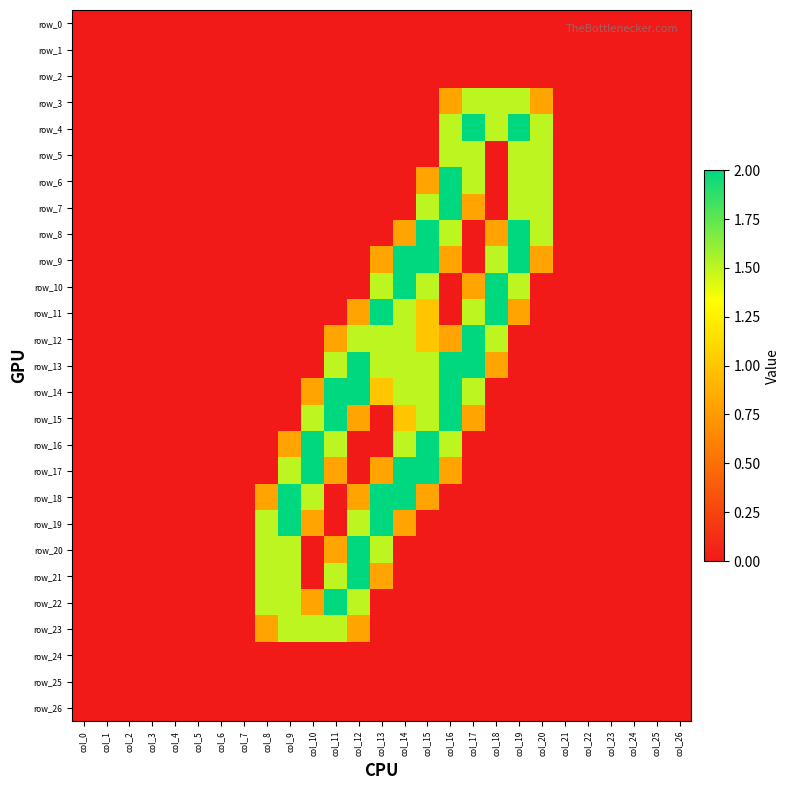

Reading left to right, extract all data points from this chart.

row_0: col_0=0.0	col_1=0.0	col_2=0.0	col_3=0.0	col_4=0.0	col_5=0.0	col_6=0.0	col_7=0.0	col_8=0.0	col_9=0.0	col_10=0.0	col_11=0.0	col_12=0.0	col_13=0.0	col_14=0.0	col_15=0.0	col_16=0.0	col_17=0.0	col_18=0.0	col_19=0.0	col_20=0.0	col_21=0.0	col_22=0.0	col_23=0.0	col_24=0.0	col_25=0.0	col_26=0.0
row_1: col_0=0.0	col_1=0.0	col_2=0.0	col_3=0.0	col_4=0.0	col_5=0.0	col_6=0.0	col_7=0.0	col_8=0.0	col_9=0.0	col_10=0.0	col_11=0.0	col_12=0.0	col_13=0.0	col_14=0.0	col_15=0.0	col_16=0.0	col_17=0.0	col_18=0.0	col_19=0.0	col_20=0.0	col_21=0.0	col_22=0.0	col_23=0.0	col_24=0.0	col_25=0.0	col_26=0.0
row_2: col_0=0.0	col_1=0.0	col_2=0.0	col_3=0.0	col_4=0.0	col_5=0.0	col_6=0.0	col_7=0.0	col_8=0.0	col_9=0.0	col_10=0.0	col_11=0.0	col_12=0.0	col_13=0.0	col_14=0.0	col_15=0.0	col_16=0.0	col_17=0.0	col_18=0.0	col_19=0.0	col_20=0.0	col_21=0.0	col_22=0.0	col_23=0.0	col_24=0.0	col_25=0.0	col_26=0.0
row_3: col_0=0.0	col_1=0.0	col_2=0.0	col_3=0.0	col_4=0.0	col_5=0.0	col_6=0.0	col_7=0.0	col_8=0.0	col_9=0.0	col_10=0.0	col_11=0.0	col_12=0.0	col_13=0.0	col_14=0.0	col_15=0.0	col_16=0.8	col_17=1.5	col_18=1.5	col_19=1.5	col_20=0.8	col_21=0.0	col_22=0.0	col_23=0.0	col_24=0.0	col_25=0.0	col_26=0.0
row_4: col_0=0.0	col_1=0.0	col_2=0.0	col_3=0.0	col_4=0.0	col_5=0.0	col_6=0.0	col_7=0.0	col_8=0.0	col_9=0.0	col_10=0.0	col_11=0.0	col_12=0.0	col_13=0.0	col_14=0.0	col_15=0.0	col_16=1.5	col_17=2.0	col_18=1.5	col_19=2.0	col_20=1.5	col_21=0.0	col_22=0.0	col_23=0.0	col_24=0.0	col_25=0.0	col_26=0.0
row_5: col_0=0.0	col_1=0.0	col_2=0.0	col_3=0.0	col_4=0.0	col_5=0.0	col_6=0.0	col_7=0.0	col_8=0.0	col_9=0.0	col_10=0.0	col_11=0.0	col_12=0.0	col_13=0.0	col_14=0.0	col_15=0.0	col_16=1.5	col_17=1.5	col_18=0.0	col_19=1.5	col_20=1.5	col_21=0.0	col_22=0.0	col_23=0.0	col_24=0.0	col_25=0.0	col_26=0.0
row_6: col_0=0.0	col_1=0.0	col_2=0.0	col_3=0.0	col_4=0.0	col_5=0.0	col_6=0.0	col_7=0.0	col_8=0.0	col_9=0.0	col_10=0.0	col_11=0.0	col_12=0.0	col_13=0.0	col_14=0.0	col_15=0.8	col_16=2.0	col_17=1.5	col_18=0.0	col_19=1.5	col_20=1.5	col_21=0.0	col_22=0.0	col_23=0.0	col_24=0.0	col_25=0.0	col_26=0.0
row_7: col_0=0.0	col_1=0.0	col_2=0.0	col_3=0.0	col_4=0.0	col_5=0.0	col_6=0.0	col_7=0.0	col_8=0.0	col_9=0.0	col_10=0.0	col_11=0.0	col_12=0.0	col_13=0.0	col_14=0.0	col_15=1.5	col_16=2.0	col_17=0.8	col_18=0.0	col_19=1.5	col_20=1.5	col_21=0.0	col_22=0.0	col_23=0.0	col_24=0.0	col_25=0.0	col_26=0.0
row_8: col_0=0.0	col_1=0.0	col_2=0.0	col_3=0.0	col_4=0.0	col_5=0.0	col_6=0.0	col_7=0.0	col_8=0.0	col_9=0.0	col_10=0.0	col_11=0.0	col_12=0.0	col_13=0.0	col_14=0.8	col_15=2.0	col_16=1.5	col_17=0.0	col_18=0.8	col_19=2.0	col_20=1.5	col_21=0.0	col_22=0.0	col_23=0.0	col_24=0.0	col_25=0.0	col_26=0.0
row_9: col_0=0.0	col_1=0.0	col_2=0.0	col_3=0.0	col_4=0.0	col_5=0.0	col_6=0.0	col_7=0.0	col_8=0.0	col_9=0.0	col_10=0.0	col_11=0.0	col_12=0.0	col_13=0.8	col_14=2.0	col_15=2.0	col_16=0.8	col_17=0.0	col_18=1.5	col_19=2.0	col_20=0.8	col_21=0.0	col_22=0.0	col_23=0.0	col_24=0.0	col_25=0.0	col_26=0.0
row_10: col_0=0.0	col_1=0.0	col_2=0.0	col_3=0.0	col_4=0.0	col_5=0.0	col_6=0.0	col_7=0.0	col_8=0.0	col_9=0.0	col_10=0.0	col_11=0.0	col_12=0.0	col_13=1.5	col_14=2.0	col_15=1.5	col_16=0.0	col_17=0.8	col_18=2.0	col_19=1.5	col_20=0.0	col_21=0.0	col_22=0.0	col_23=0.0	col_24=0.0	col_25=0.0	col_26=0.0
row_11: col_0=0.0	col_1=0.0	col_2=0.0	col_3=0.0	col_4=0.0	col_5=0.0	col_6=0.0	col_7=0.0	col_8=0.0	col_9=0.0	col_10=0.0	col_11=0.0	col_12=0.8	col_13=2.0	col_14=1.5	col_15=1.0	col_16=0.0	col_17=1.5	col_18=2.0	col_19=0.8	col_20=0.0	col_21=0.0	col_22=0.0	col_23=0.0	col_24=0.0	col_25=0.0	col_26=0.0
row_12: col_0=0.0	col_1=0.0	col_2=0.0	col_3=0.0	col_4=0.0	col_5=0.0	col_6=0.0	col_7=0.0	col_8=0.0	col_9=0.0	col_10=0.0	col_11=0.8	col_12=1.5	col_13=1.5	col_14=1.5	col_15=1.0	col_16=0.8	col_17=2.0	col_18=1.5	col_19=0.0	col_20=0.0	col_21=0.0	col_22=0.0	col_23=0.0	col_24=0.0	col_25=0.0	col_26=0.0
row_13: col_0=0.0	col_1=0.0	col_2=0.0	col_3=0.0	col_4=0.0	col_5=0.0	col_6=0.0	col_7=0.0	col_8=0.0	col_9=0.0	col_10=0.0	col_11=1.5	col_12=2.0	col_13=1.5	col_14=1.5	col_15=1.5	col_16=2.0	col_17=2.0	col_18=0.8	col_19=0.0	col_20=0.0	col_21=0.0	col_22=0.0	col_23=0.0	col_24=0.0	col_25=0.0	col_26=0.0
row_14: col_0=0.0	col_1=0.0	col_2=0.0	col_3=0.0	col_4=0.0	col_5=0.0	col_6=0.0	col_7=0.0	col_8=0.0	col_9=0.0	col_10=0.8	col_11=2.0	col_12=2.0	col_13=1.0	col_14=1.5	col_15=1.5	col_16=2.0	col_17=1.5	col_18=0.0	col_19=0.0	col_20=0.0	col_21=0.0	col_22=0.0	col_23=0.0	col_24=0.0	col_25=0.0	col_26=0.0
row_15: col_0=0.0	col_1=0.0	col_2=0.0	col_3=0.0	col_4=0.0	col_5=0.0	col_6=0.0	col_7=0.0	col_8=0.0	col_9=0.0	col_10=1.5	col_11=2.0	col_12=0.8	col_13=0.0	col_14=1.0	col_15=1.5	col_16=2.0	col_17=0.8	col_18=0.0	col_19=0.0	col_20=0.0	col_21=0.0	col_22=0.0	col_23=0.0	col_24=0.0	col_25=0.0	col_26=0.0
row_16: col_0=0.0	col_1=0.0	col_2=0.0	col_3=0.0	col_4=0.0	col_5=0.0	col_6=0.0	col_7=0.0	col_8=0.0	col_9=0.8	col_10=2.0	col_11=1.5	col_12=0.0	col_13=0.0	col_14=1.5	col_15=2.0	col_16=1.5	col_17=0.0	col_18=0.0	col_19=0.0	col_20=0.0	col_21=0.0	col_22=0.0	col_23=0.0	col_24=0.0	col_25=0.0	col_26=0.0
row_17: col_0=0.0	col_1=0.0	col_2=0.0	col_3=0.0	col_4=0.0	col_5=0.0	col_6=0.0	col_7=0.0	col_8=0.0	col_9=1.5	col_10=2.0	col_11=0.8	col_12=0.0	col_13=0.8	col_14=2.0	col_15=2.0	col_16=0.8	col_17=0.0	col_18=0.0	col_19=0.0	col_20=0.0	col_21=0.0	col_22=0.0	col_23=0.0	col_24=0.0	col_25=0.0	col_26=0.0
row_18: col_0=0.0	col_1=0.0	col_2=0.0	col_3=0.0	col_4=0.0	col_5=0.0	col_6=0.0	col_7=0.0	col_8=0.8	col_9=2.0	col_10=1.5	col_11=0.0	col_12=0.8	col_13=2.0	col_14=2.0	col_15=0.8	col_16=0.0	col_17=0.0	col_18=0.0	col_19=0.0	col_20=0.0	col_21=0.0	col_22=0.0	col_23=0.0	col_24=0.0	col_25=0.0	col_26=0.0
row_19: col_0=0.0	col_1=0.0	col_2=0.0	col_3=0.0	col_4=0.0	col_5=0.0	col_6=0.0	col_7=0.0	col_8=1.5	col_9=2.0	col_10=0.8	col_11=0.0	col_12=1.5	col_13=2.0	col_14=0.8	col_15=0.0	col_16=0.0	col_17=0.0	col_18=0.0	col_19=0.0	col_20=0.0	col_21=0.0	col_22=0.0	col_23=0.0	col_24=0.0	col_25=0.0	col_26=0.0
row_20: col_0=0.0	col_1=0.0	col_2=0.0	col_3=0.0	col_4=0.0	col_5=0.0	col_6=0.0	col_7=0.0	col_8=1.5	col_9=1.5	col_10=0.0	col_11=0.8	col_12=2.0	col_13=1.5	col_14=0.0	col_15=0.0	col_16=0.0	col_17=0.0	col_18=0.0	col_19=0.0	col_20=0.0	col_21=0.0	col_22=0.0	col_23=0.0	col_24=0.0	col_25=0.0	col_26=0.0
row_21: col_0=0.0	col_1=0.0	col_2=0.0	col_3=0.0	col_4=0.0	col_5=0.0	col_6=0.0	col_7=0.0	col_8=1.5	col_9=1.5	col_10=0.0	col_11=1.5	col_12=2.0	col_13=0.8	col_14=0.0	col_15=0.0	col_16=0.0	col_17=0.0	col_18=0.0	col_19=0.0	col_20=0.0	col_21=0.0	col_22=0.0	col_23=0.0	col_24=0.0	col_25=0.0	col_26=0.0
row_22: col_0=0.0	col_1=0.0	col_2=0.0	col_3=0.0	col_4=0.0	col_5=0.0	col_6=0.0	col_7=0.0	col_8=1.5	col_9=1.5	col_10=0.8	col_11=2.0	col_12=1.5	col_13=0.0	col_14=0.0	col_15=0.0	col_16=0.0	col_17=0.0	col_18=0.0	col_19=0.0	col_20=0.0	col_21=0.0	col_22=0.0	col_23=0.0	col_24=0.0	col_25=0.0	col_26=0.0
row_23: col_0=0.0	col_1=0.0	col_2=0.0	col_3=0.0	col_4=0.0	col_5=0.0	col_6=0.0	col_7=0.0	col_8=0.8	col_9=1.5	col_10=1.5	col_11=1.5	col_12=0.8	col_13=0.0	col_14=0.0	col_15=0.0	col_16=0.0	col_17=0.0	col_18=0.0	col_19=0.0	col_20=0.0	col_21=0.0	col_22=0.0	col_23=0.0	col_24=0.0	col_25=0.0	col_26=0.0
row_24: col_0=0.0	col_1=0.0	col_2=0.0	col_3=0.0	col_4=0.0	col_5=0.0	col_6=0.0	col_7=0.0	col_8=0.0	col_9=0.0	col_10=0.0	col_11=0.0	col_12=0.0	col_13=0.0	col_14=0.0	col_15=0.0	col_16=0.0	col_17=0.0	col_18=0.0	col_19=0.0	col_20=0.0	col_21=0.0	col_22=0.0	col_23=0.0	col_24=0.0	col_25=0.0	col_26=0.0
row_25: col_0=0.0	col_1=0.0	col_2=0.0	col_3=0.0	col_4=0.0	col_5=0.0	col_6=0.0	col_7=0.0	col_8=0.0	col_9=0.0	col_10=0.0	col_11=0.0	col_12=0.0	col_13=0.0	col_14=0.0	col_15=0.0	col_16=0.0	col_17=0.0	col_18=0.0	col_19=0.0	col_20=0.0	col_21=0.0	col_22=0.0	col_23=0.0	col_24=0.0	col_25=0.0	col_26=0.0
row_26: col_0=0.0	col_1=0.0	col_2=0.0	col_3=0.0	col_4=0.0	col_5=0.0	col_6=0.0	col_7=0.0	col_8=0.0	col_9=0.0	col_10=0.0	col_11=0.0	col_12=0.0	col_13=0.0	col_14=0.0	col_15=0.0	col_16=0.0	col_17=0.0	col_18=0.0	col_19=0.0	col_20=0.0	col_21=0.0	col_22=0.0	col_23=0.0	col_24=0.0	col_25=0.0	col_26=0.0